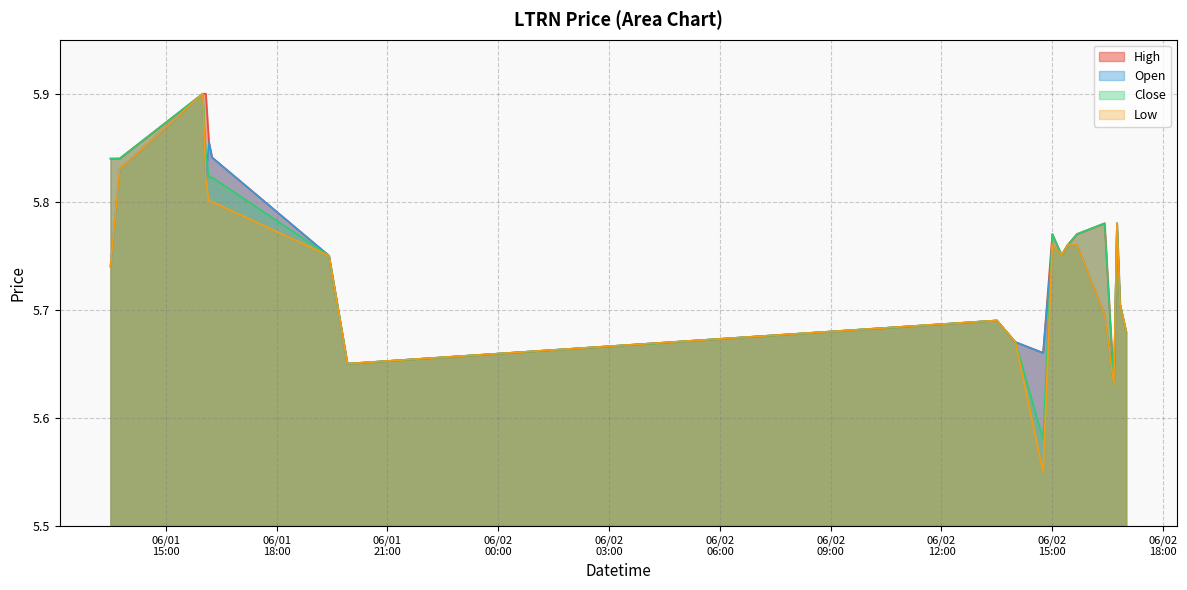

Count the number of categories in the chart.

20